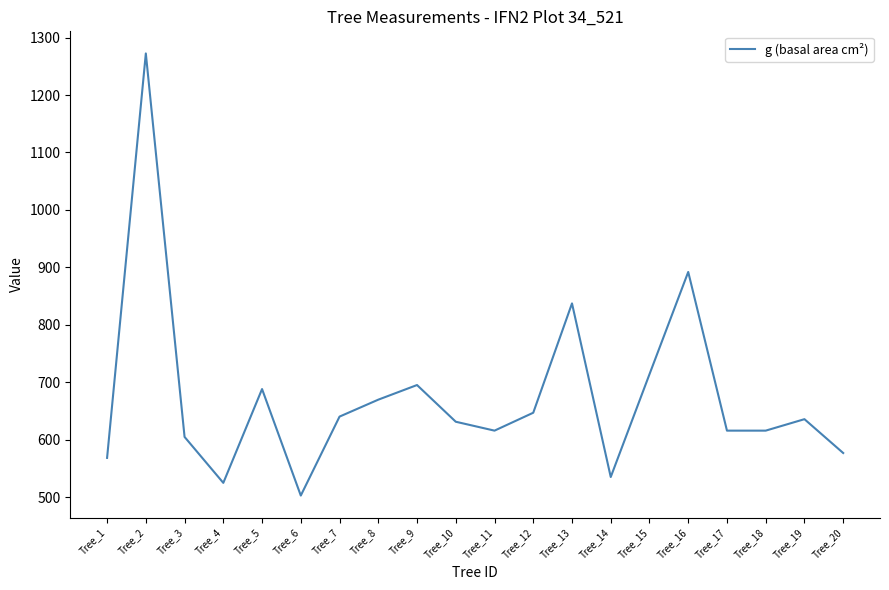

Where does the data first go above 635?

Tree_2